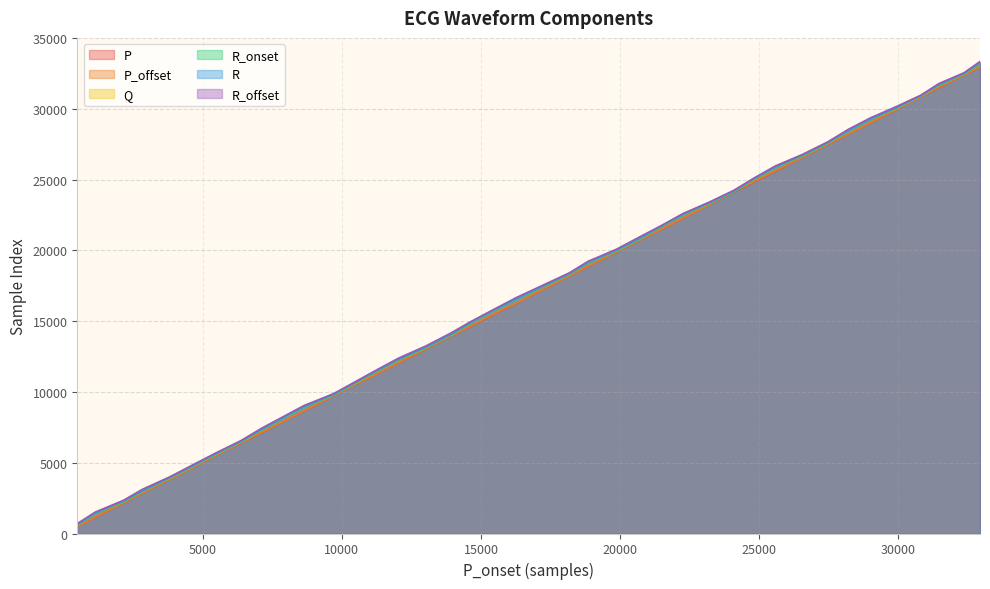

How many series are shown in this chart?

6